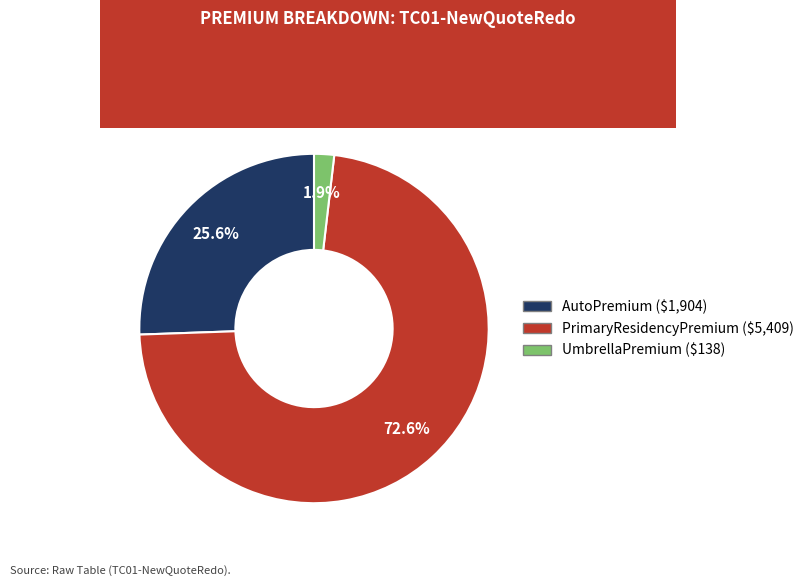

Do UmbrellaPremium and PrimaryResidencyPremium together represent more than half of the pie?

Yes